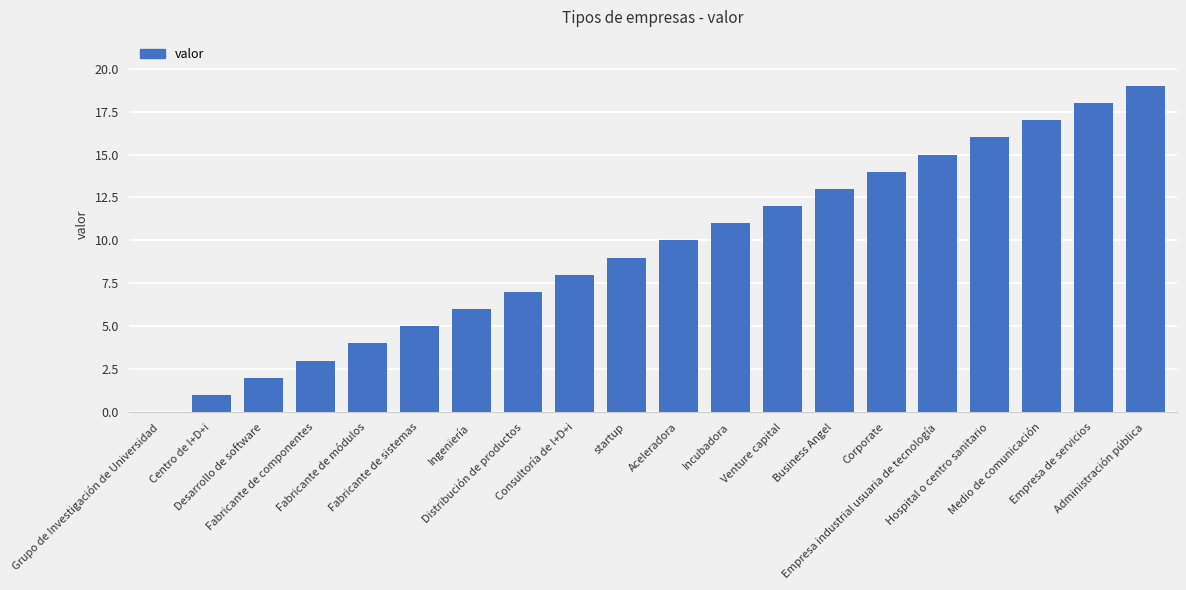

What is the difference between the values at Ingeniería and Incubadora?

5